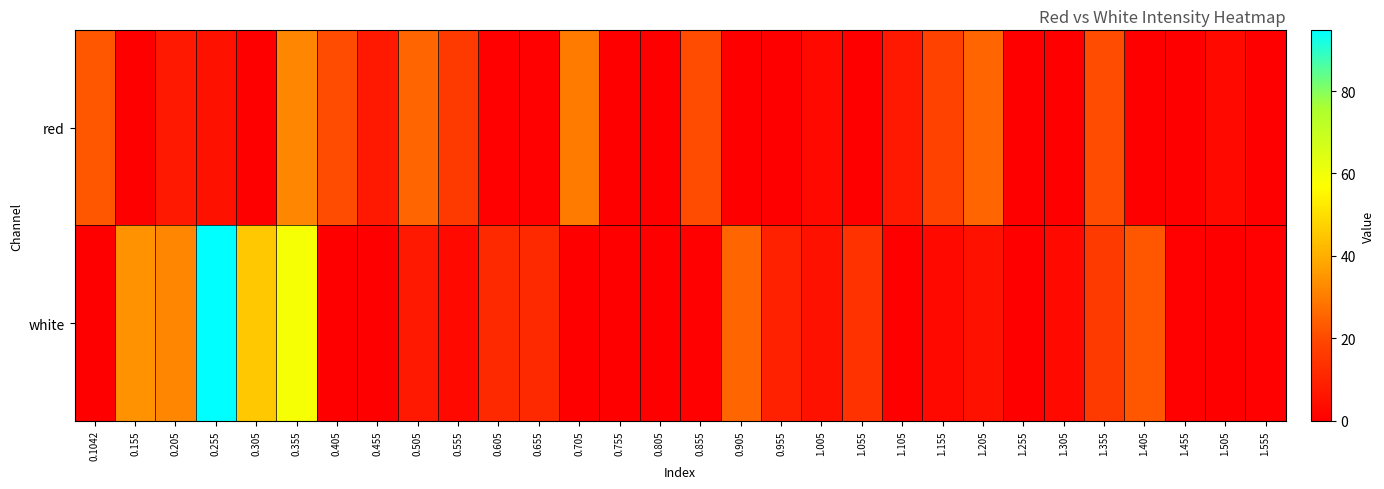

Which series changed the most between 0.655 and 1.155?

red